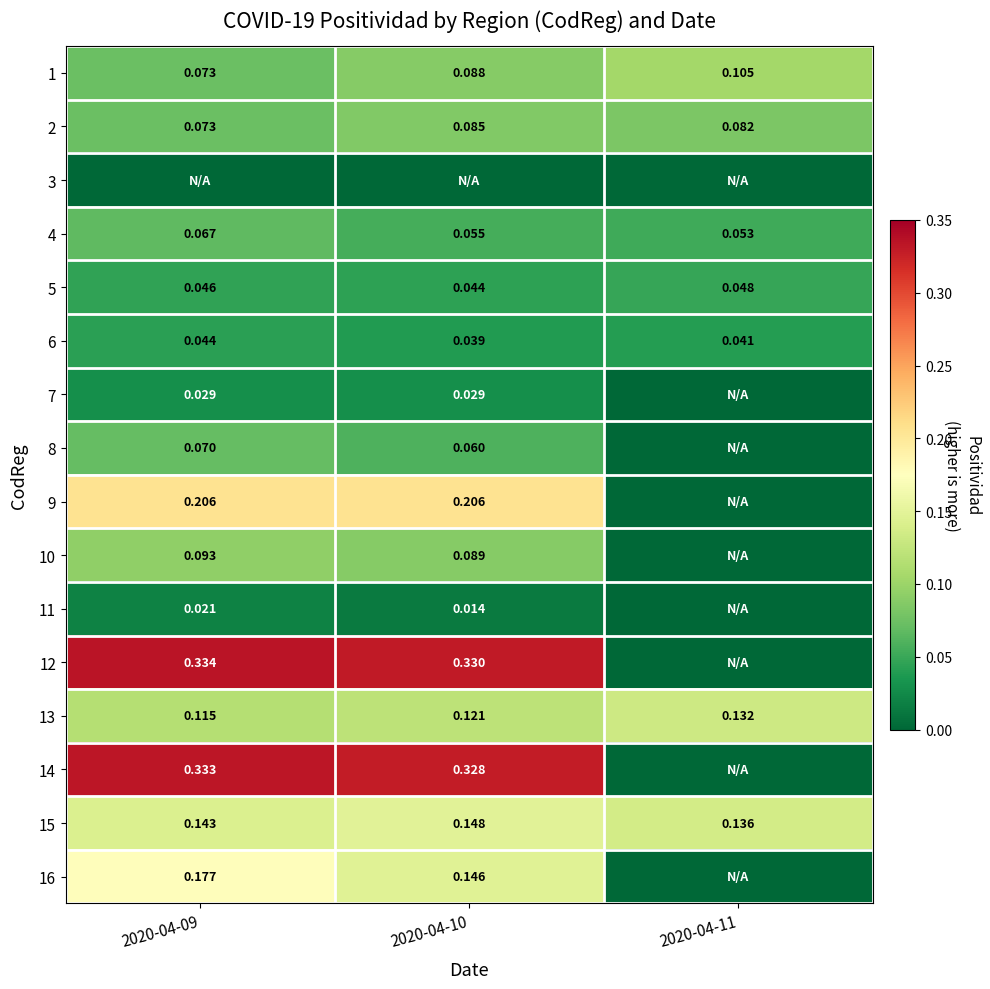

At which label does 16 reach its minimum?

2020-04-11